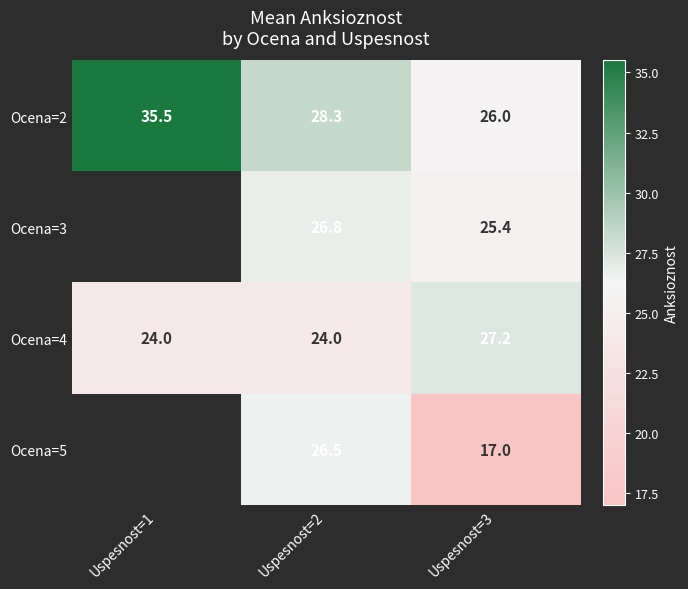

How many values in the Ocena=4 series exceed 24?

1